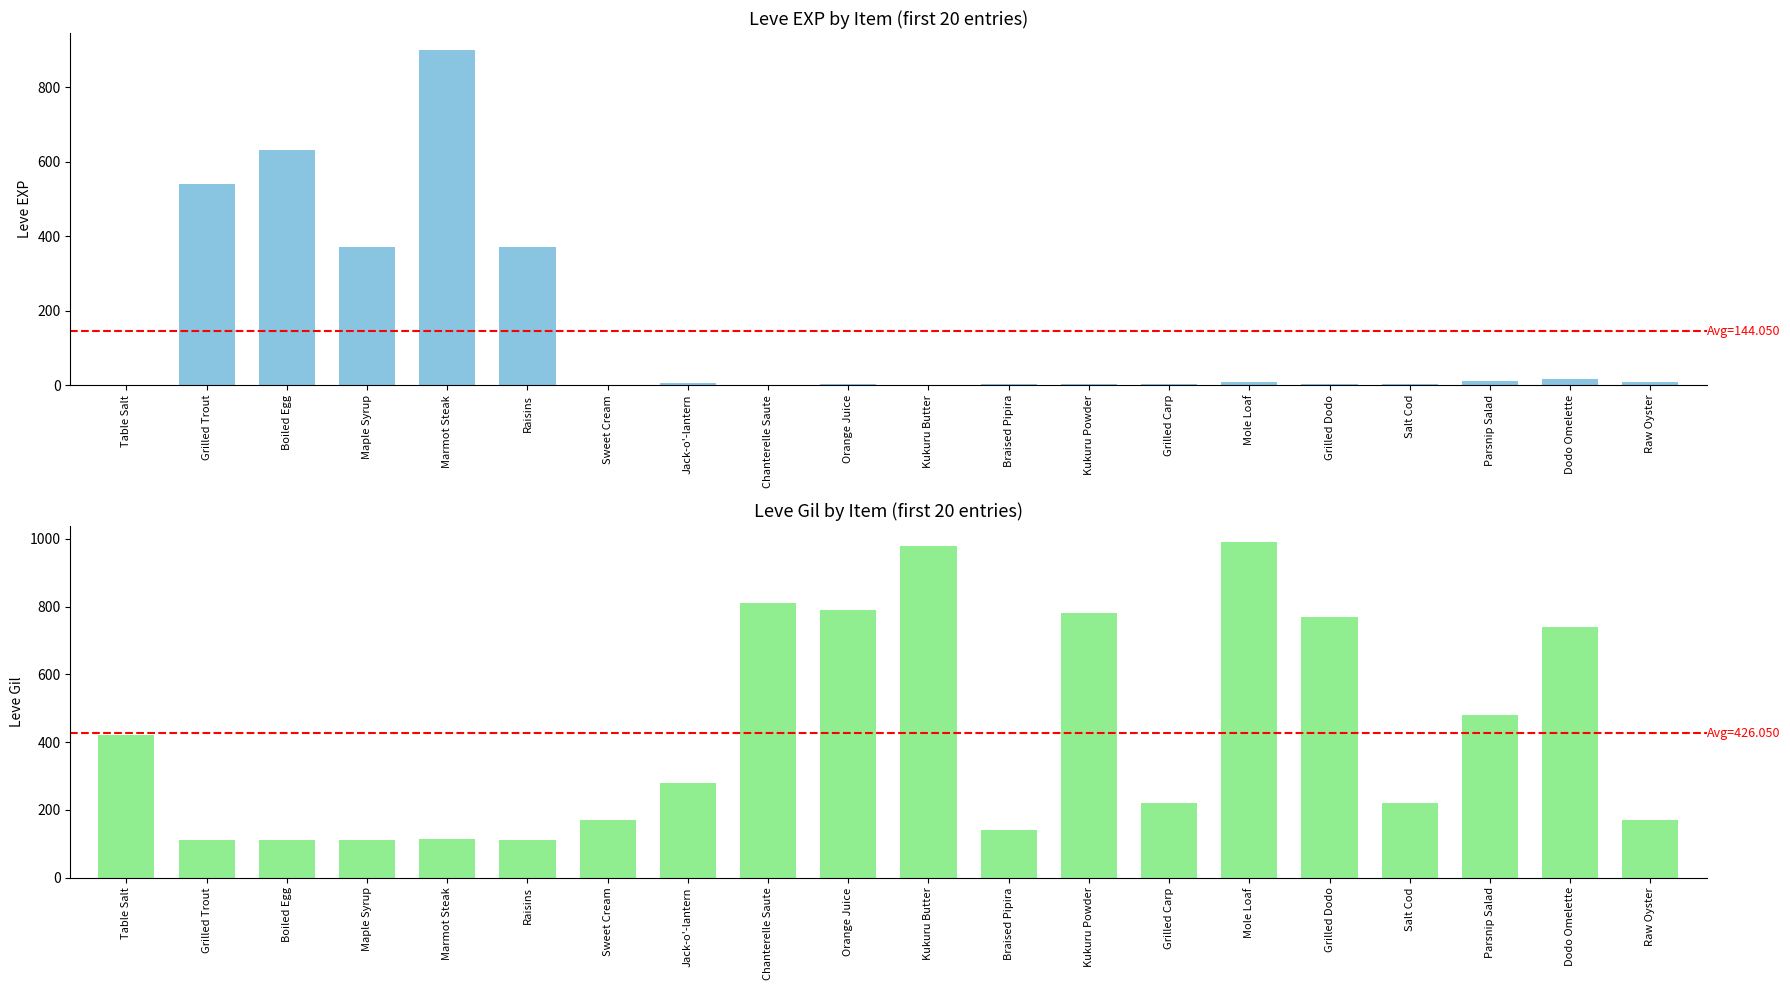

What is the value of the Leve EXP bar at the 11th from the left?

1